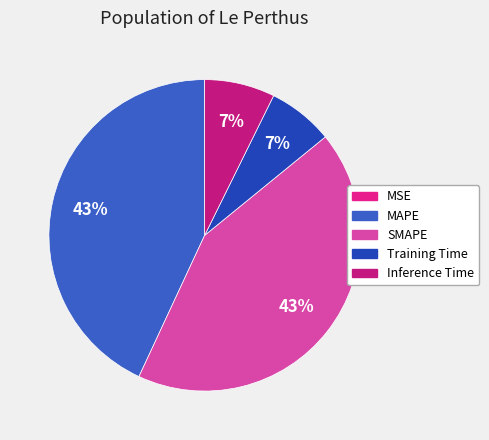

Between Inference Time and Training Time, which is larger?

Inference Time